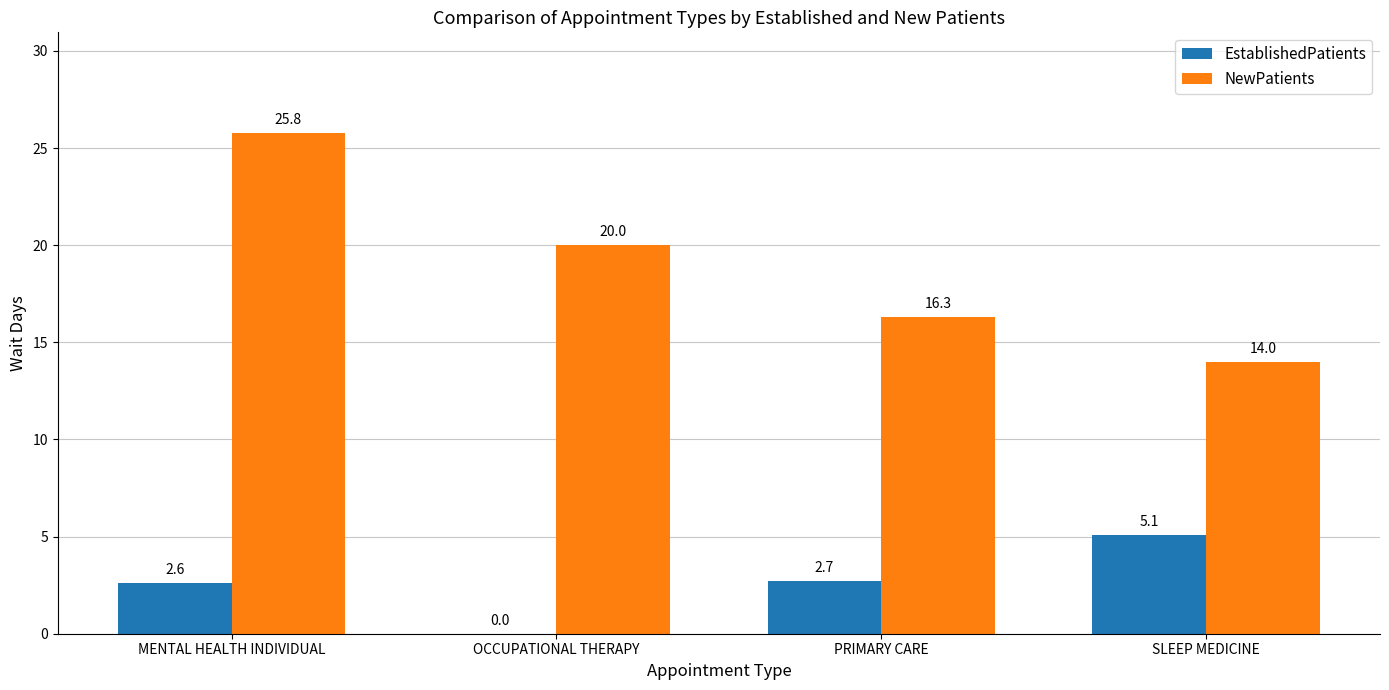

What is the total value across all series at PRIMARY CARE?

19.0